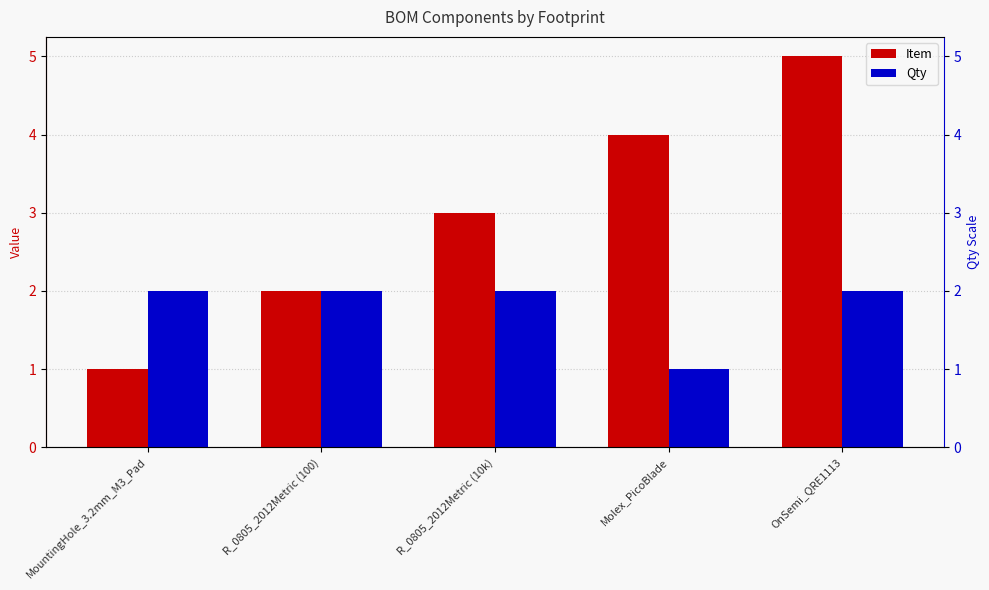

At OnSemi_QRE1113, list the series in order from smallest to largest.

Qty, Item